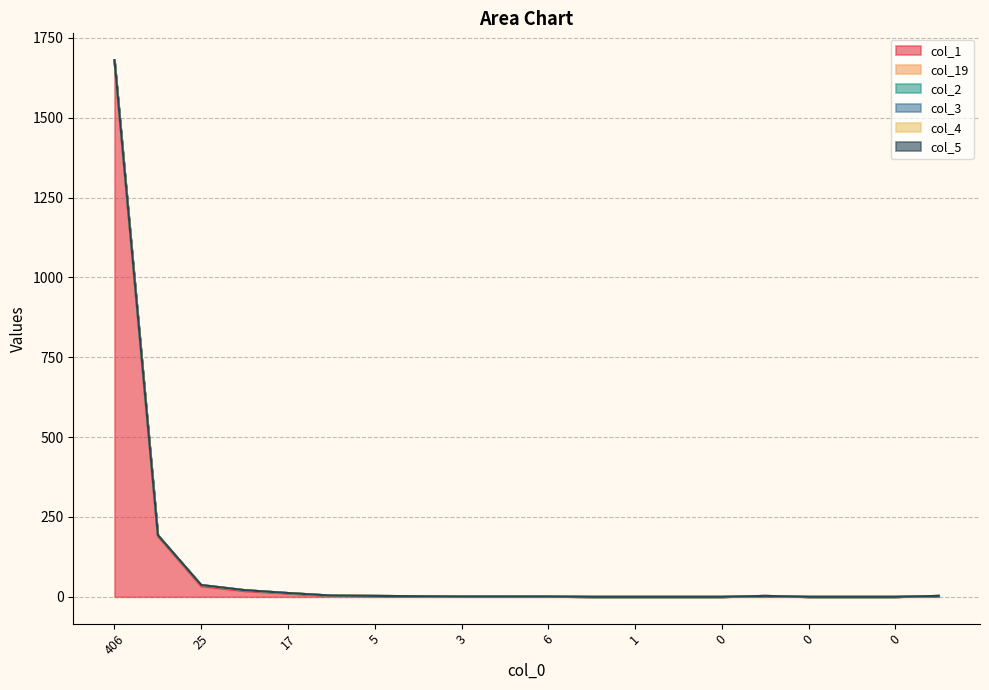

Reading left to right, transcribe all the data shown in this chart.

col_1: 0=1674	1=190	2=33	3=18	4=10	5=3	6=3	7=2	8=1	9=1	10=1	11=0	12=0	13=0	14=0	15=2	16=0	17=0	18=0	19=3
col_19: 0=6	1=3	2=4	3=3	4=2	5=1	6=0	7=0	8=0	9=0	10=0	11=0	12=0	13=0	14=0	15=1	16=0	17=0	18=0	19=0
col_2: 0=0	1=0	2=0	3=0	4=0	5=0	6=0	7=0	8=0	9=0	10=0	11=0	12=0	13=0	14=0	15=0	16=0	17=0	18=0	19=0
col_3: 0=0	1=0	2=0	3=0	4=0	5=0	6=0	7=0	8=0	9=0	10=0	11=0	12=0	13=0	14=0	15=0	16=0	17=0	18=0	19=0
col_4: 0=0	1=0	2=0	3=0	4=0	5=0	6=0	7=0	8=0	9=0	10=0	11=0	12=0	13=0	14=0	15=0	16=0	17=0	18=0	19=0
col_5: 0=0	1=0	2=0	3=0	4=0	5=0	6=0	7=0	8=0	9=0	10=0	11=0	12=0	13=0	14=0	15=0	16=0	17=0	18=0	19=0